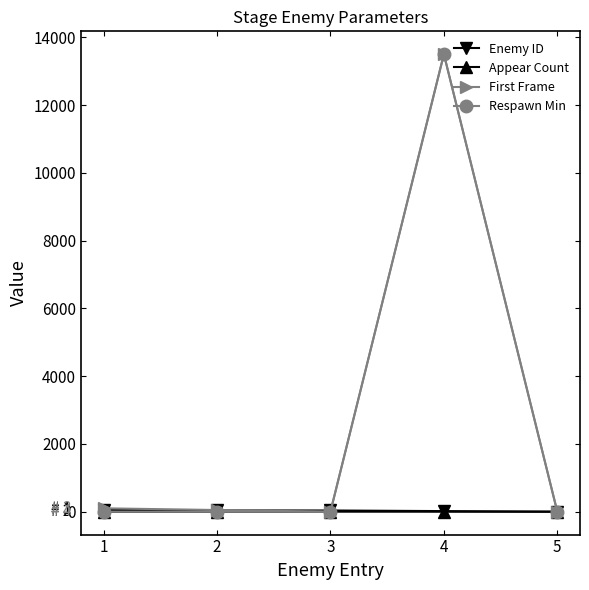

The value of First Frame at 5 is 9331. True or false?

False